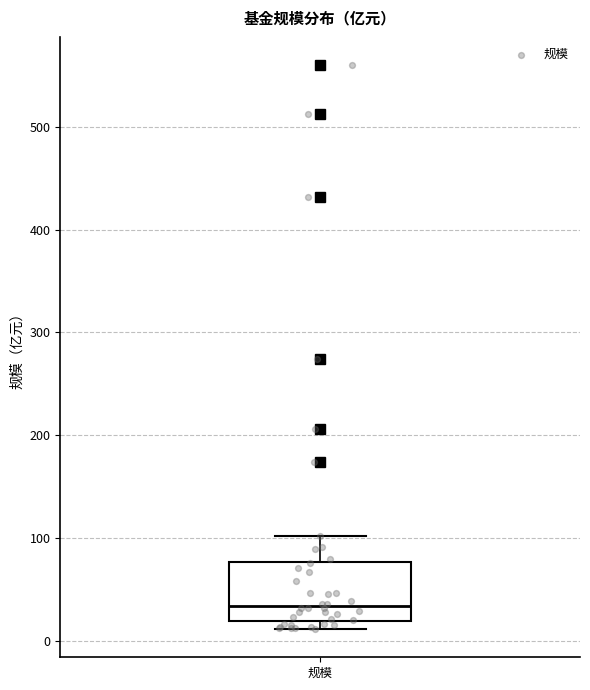

Where is the lower edge of the box for 规模 on the y-axis? The values are not printed on the chart, so give them approximately, as read against the axis.

20